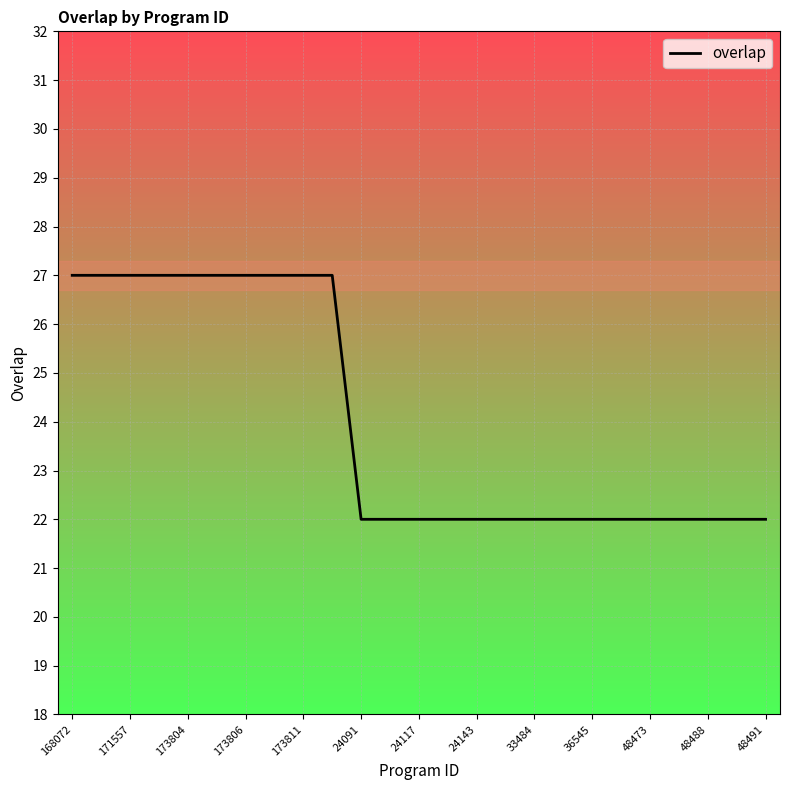

What is the minimum value shown in the chart?

22